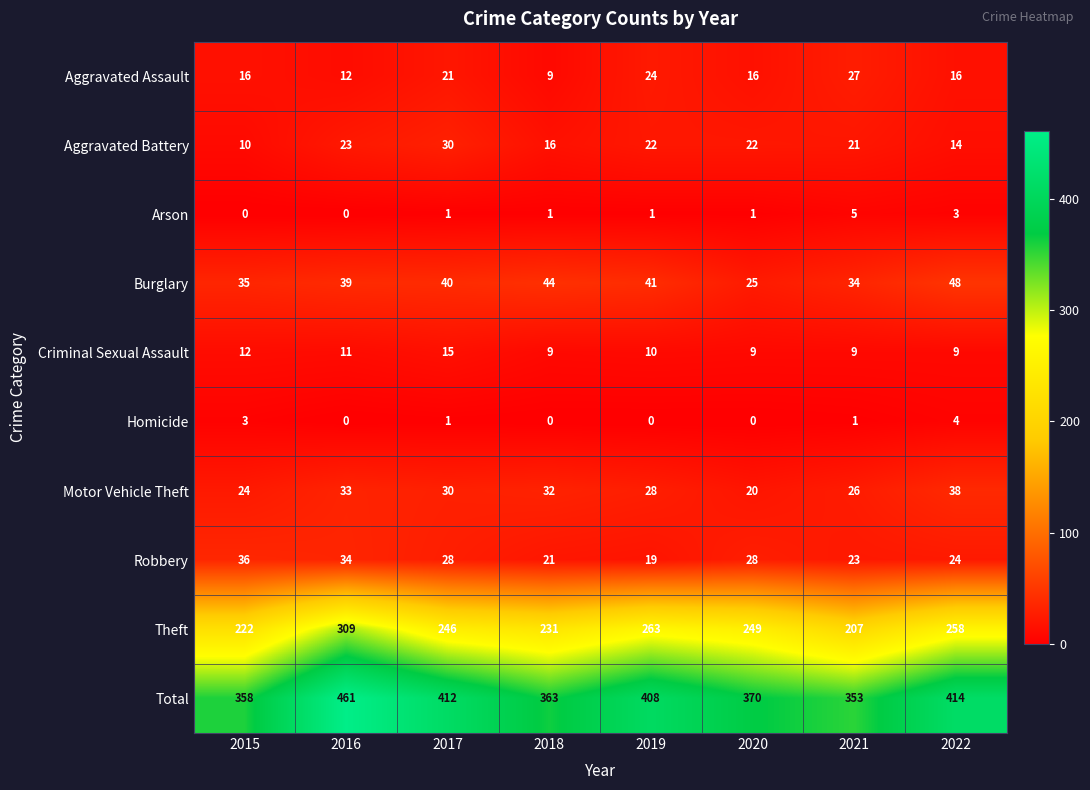

Is it true that Homicide equals 1 at 2017?

True